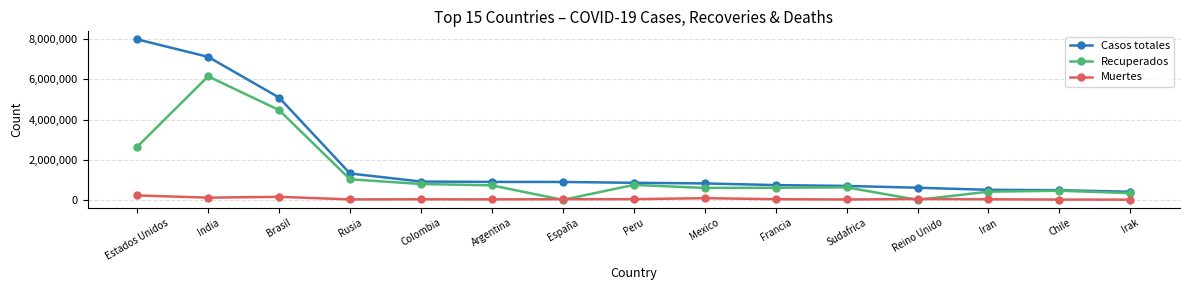

How many data points does each series have?

15